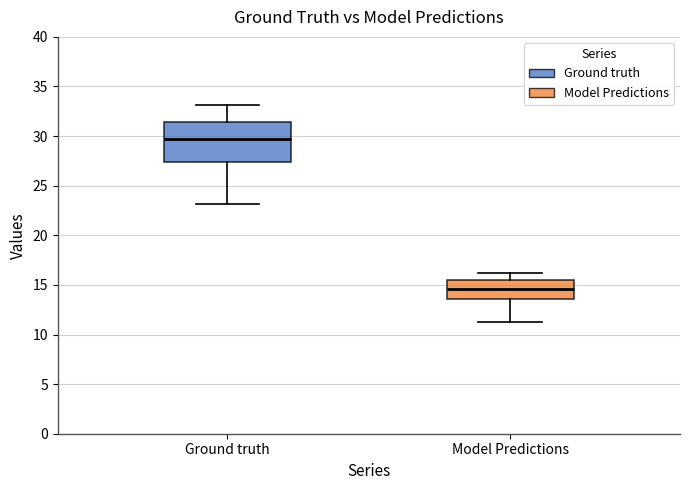

Which box's median line is the lowest?

Model Predictions